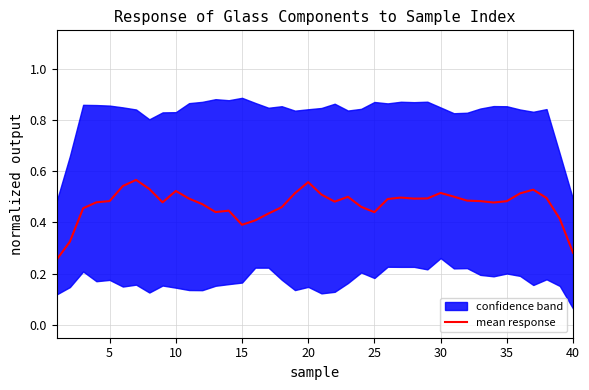

What is the difference between the second highest and second lowest values?

0.3